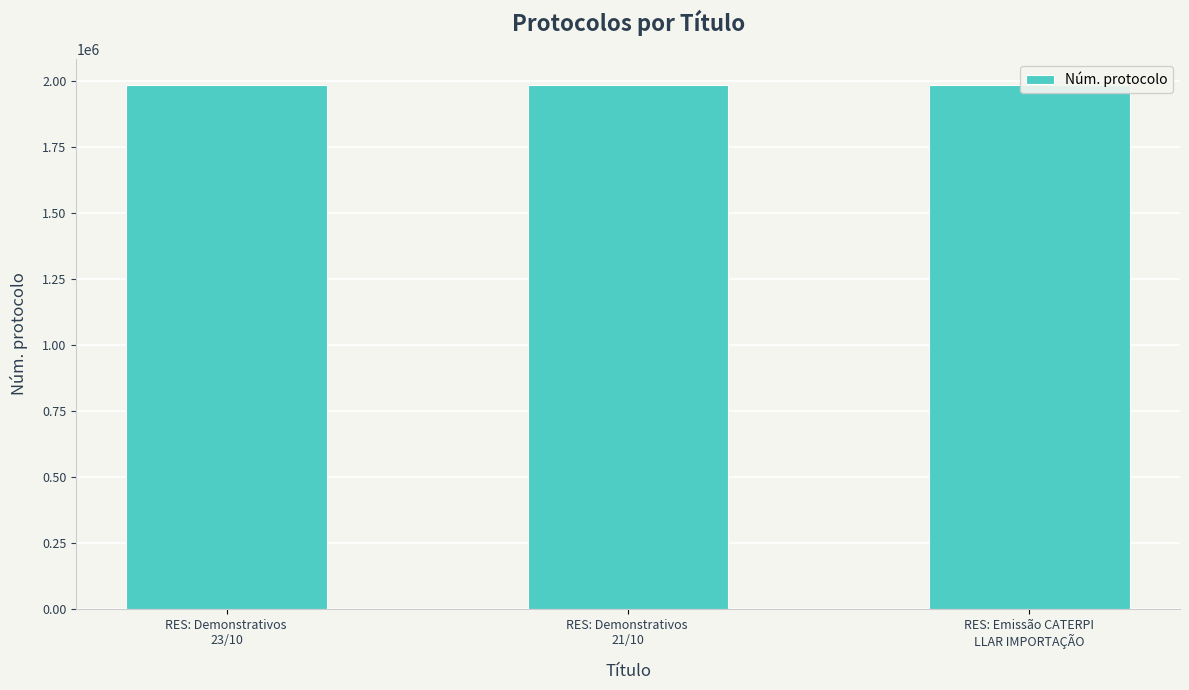

Is it true that the value at RES: Demonstrativos 
21/10 is 1985022?

True